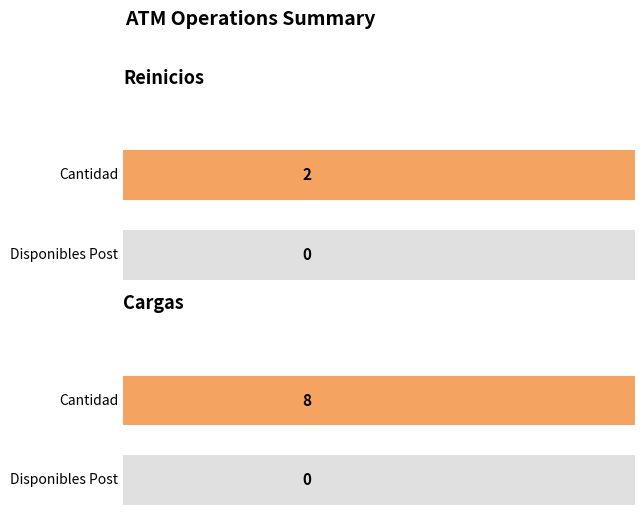

At which label does Cantidad reach its peak?

Cargas